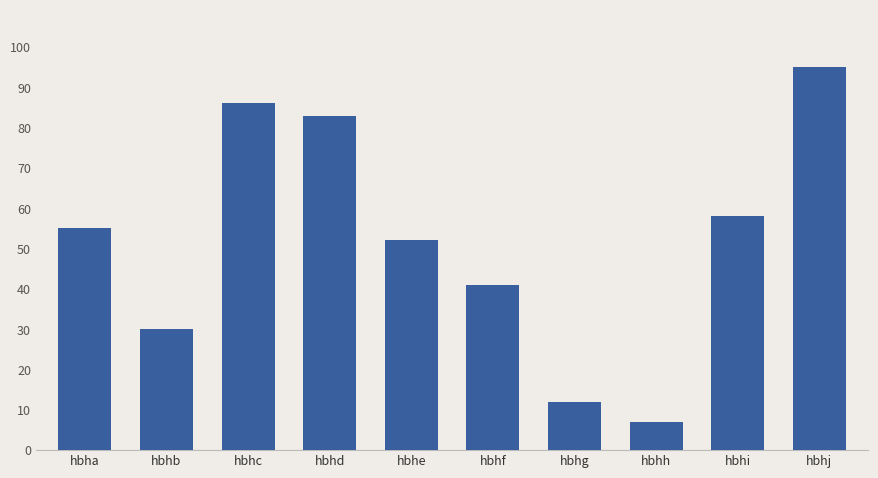

What is the approximate value at hbhc?

86